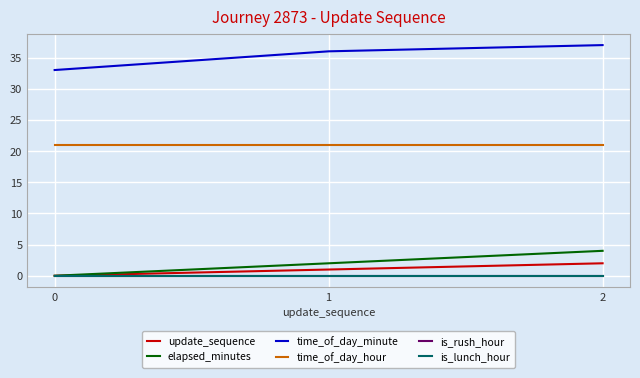

Does the chart have visible grid lines?

Yes